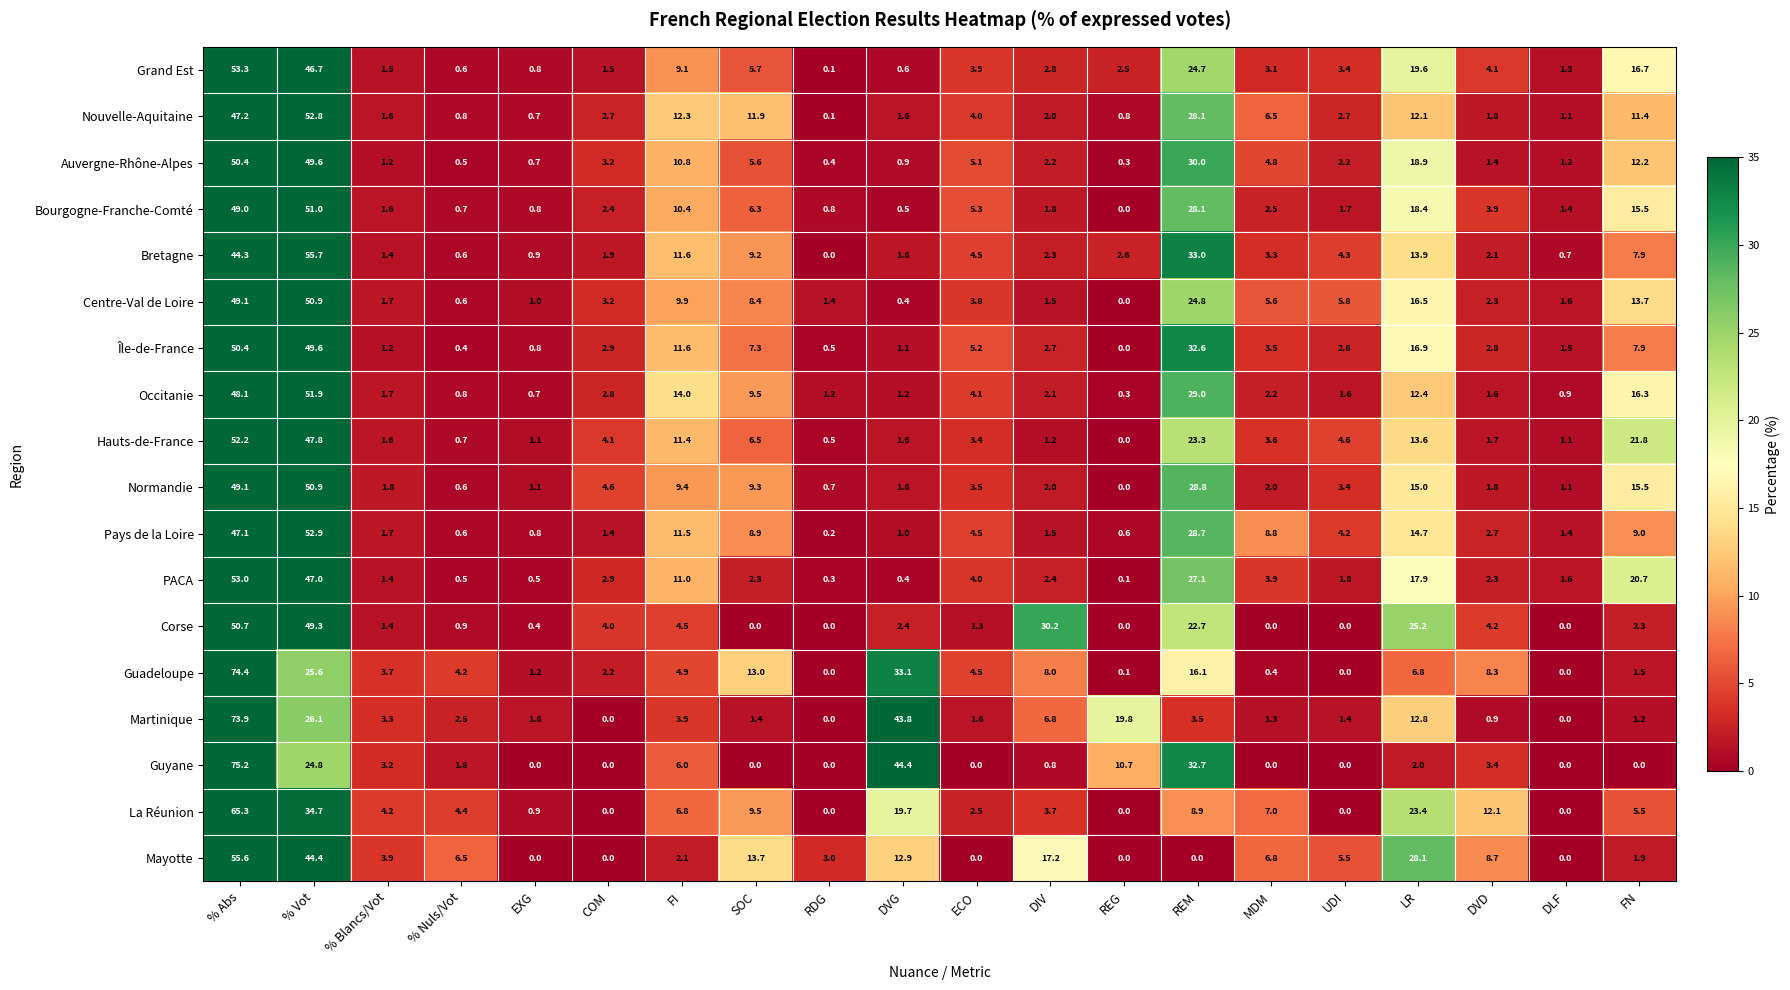

What is the approximate value of Pays de la Loire at DLF?

1.4